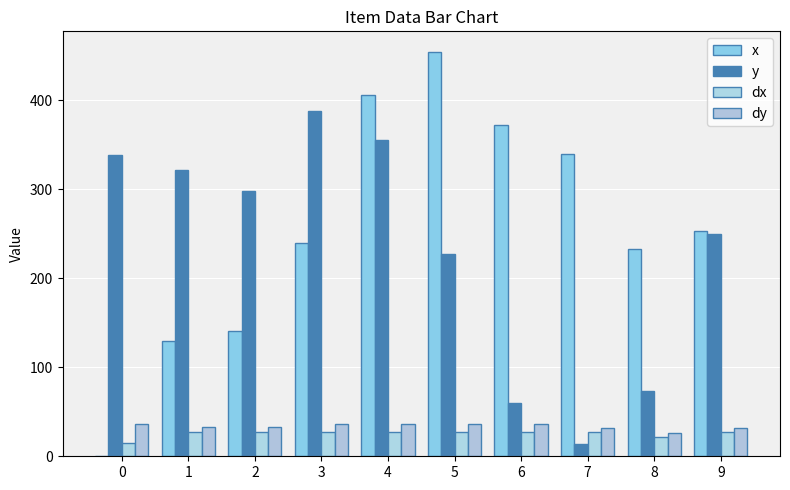

How many groups of bars are there?

10